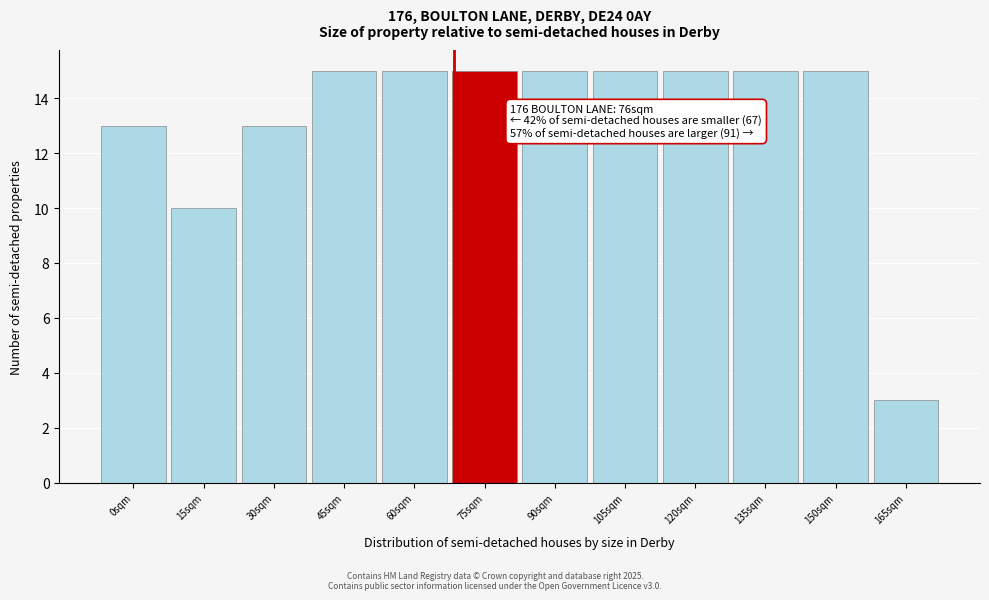

Reading left to right, list all the values displayed in this chart.

13	10	13	15	15	15	15	15	15	15	15	3